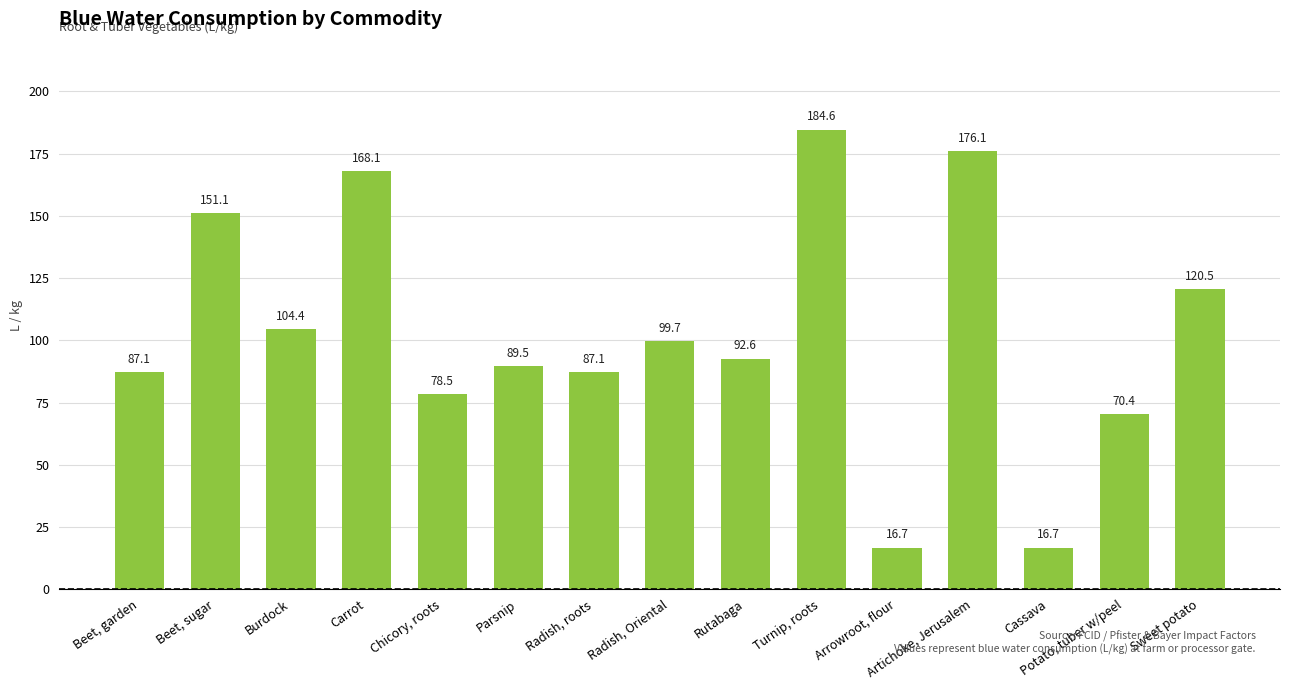

What is the label of the 3rd bar from the left?

Burdock